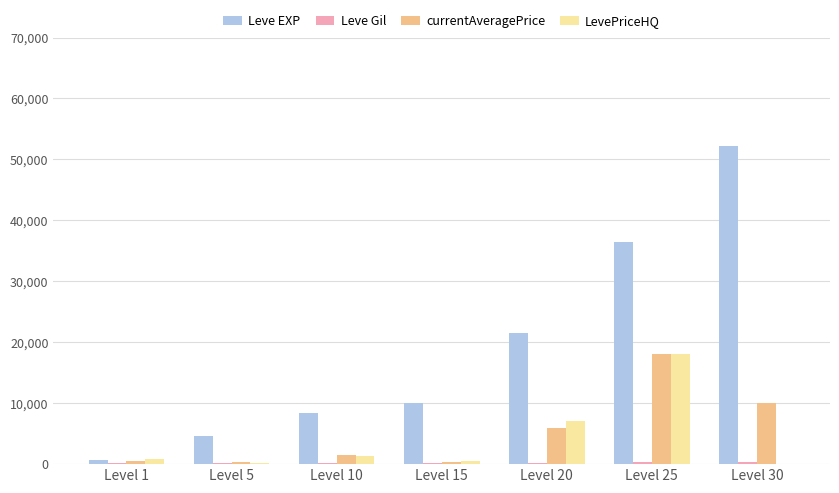

At which label is Leve EXP closest to 26425?

Level 20